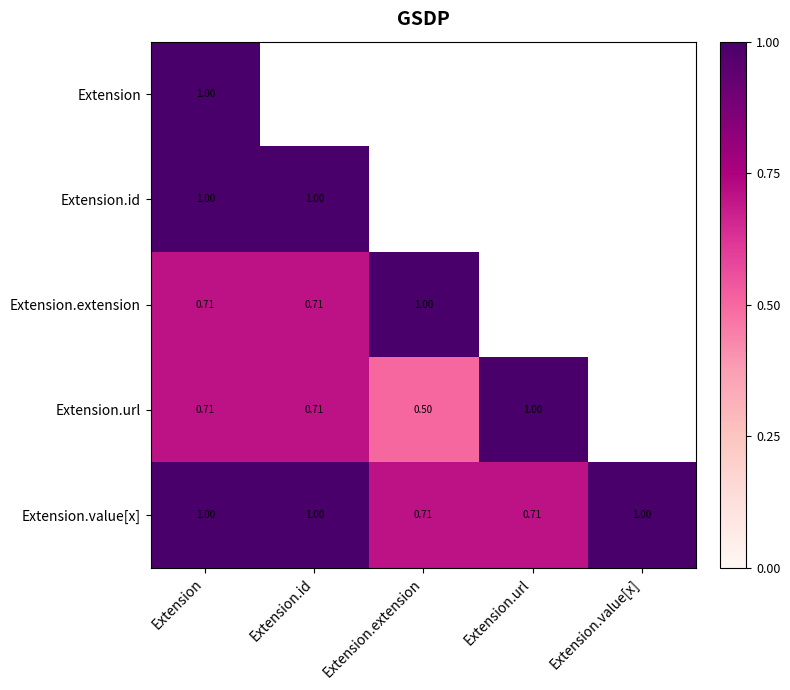

How many categories are shown in the chart?

5